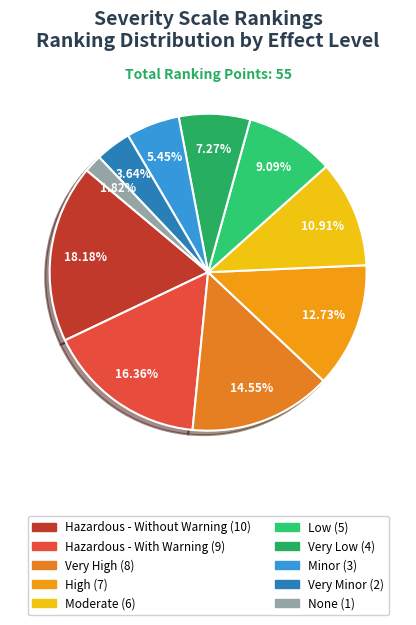

What is the total percentage of Hazardous - Without Warning and Very High?

32.7%